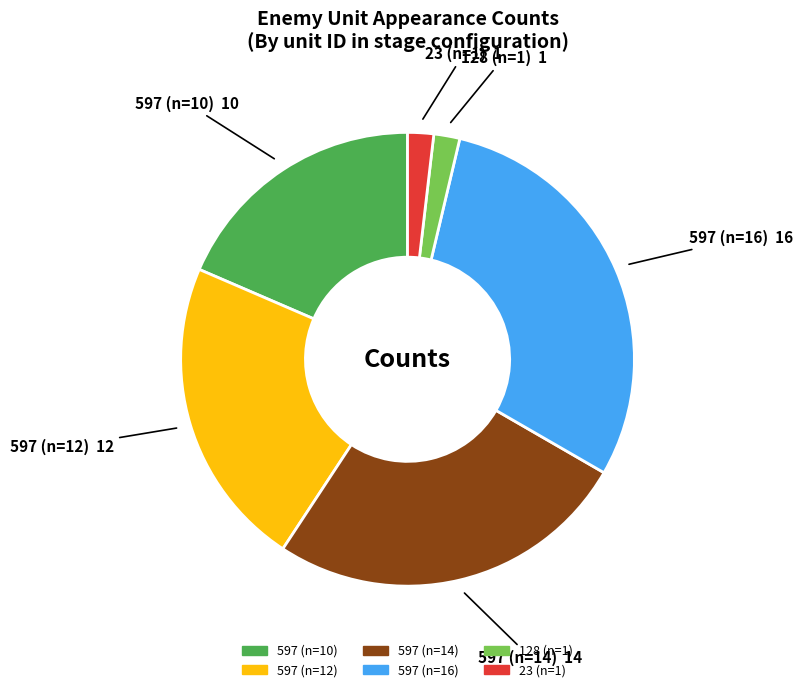

Which category has the biggest portion of the pie?

597 (n=16)